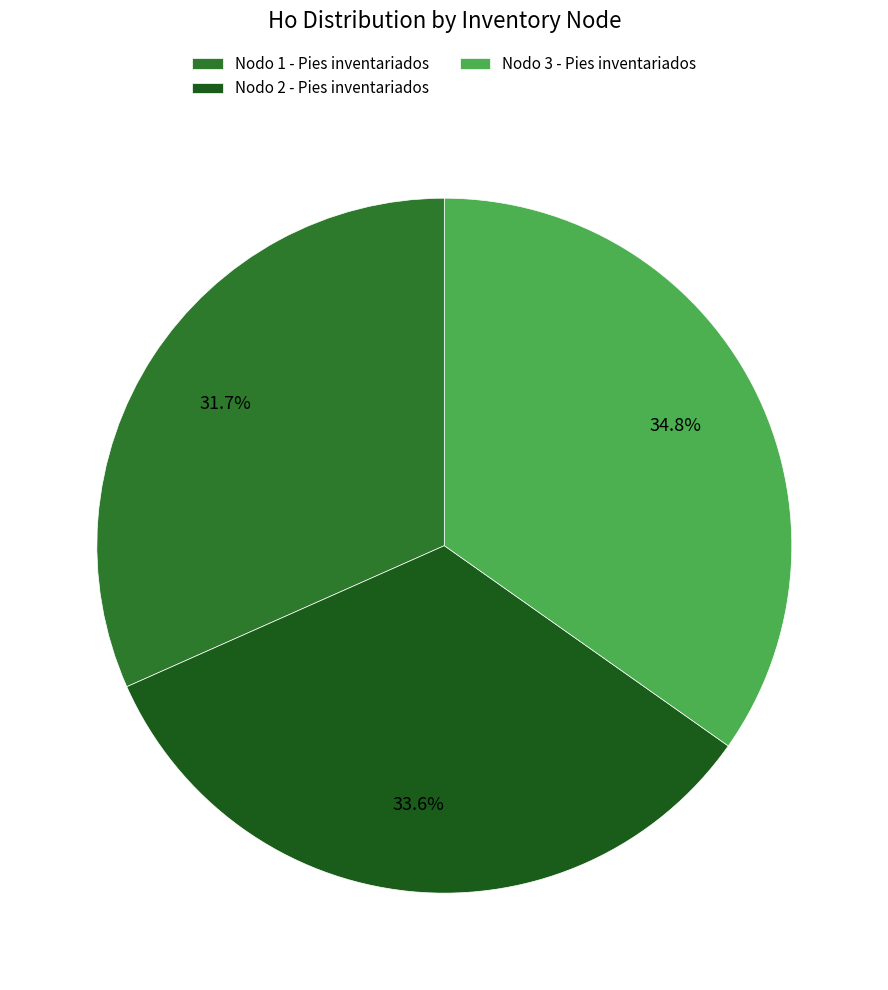

Between Nodo 3 - Pies inventariados and Nodo 2 - Pies inventariados, which is larger?

Nodo 3 - Pies inventariados